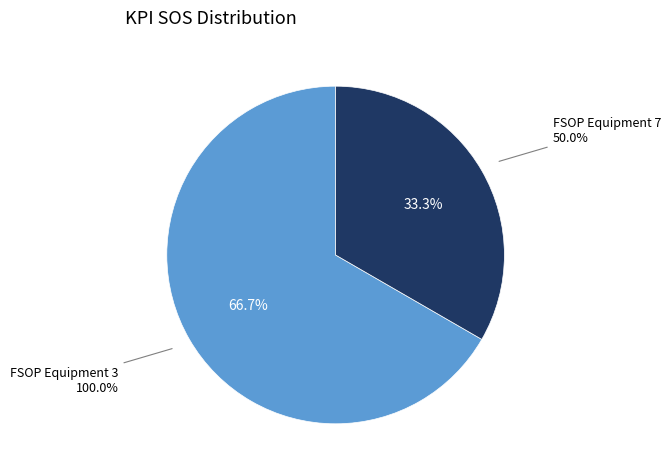

What percentage do FSOP Equipment 7 and FSOP Equipment 3 together represent?

100.0%